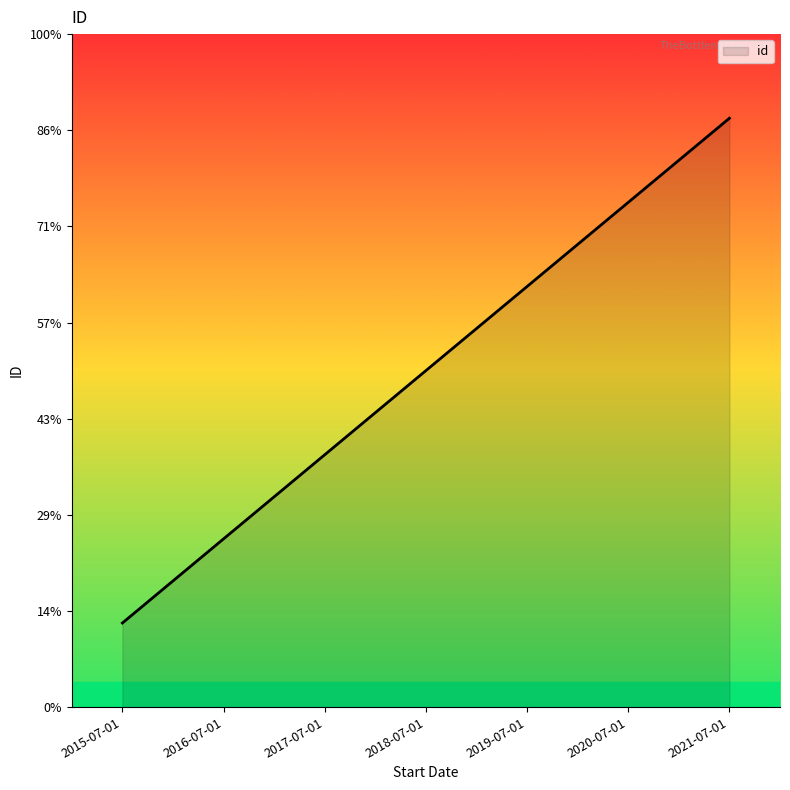

Does the chart display data point markers on the line(s)?

No